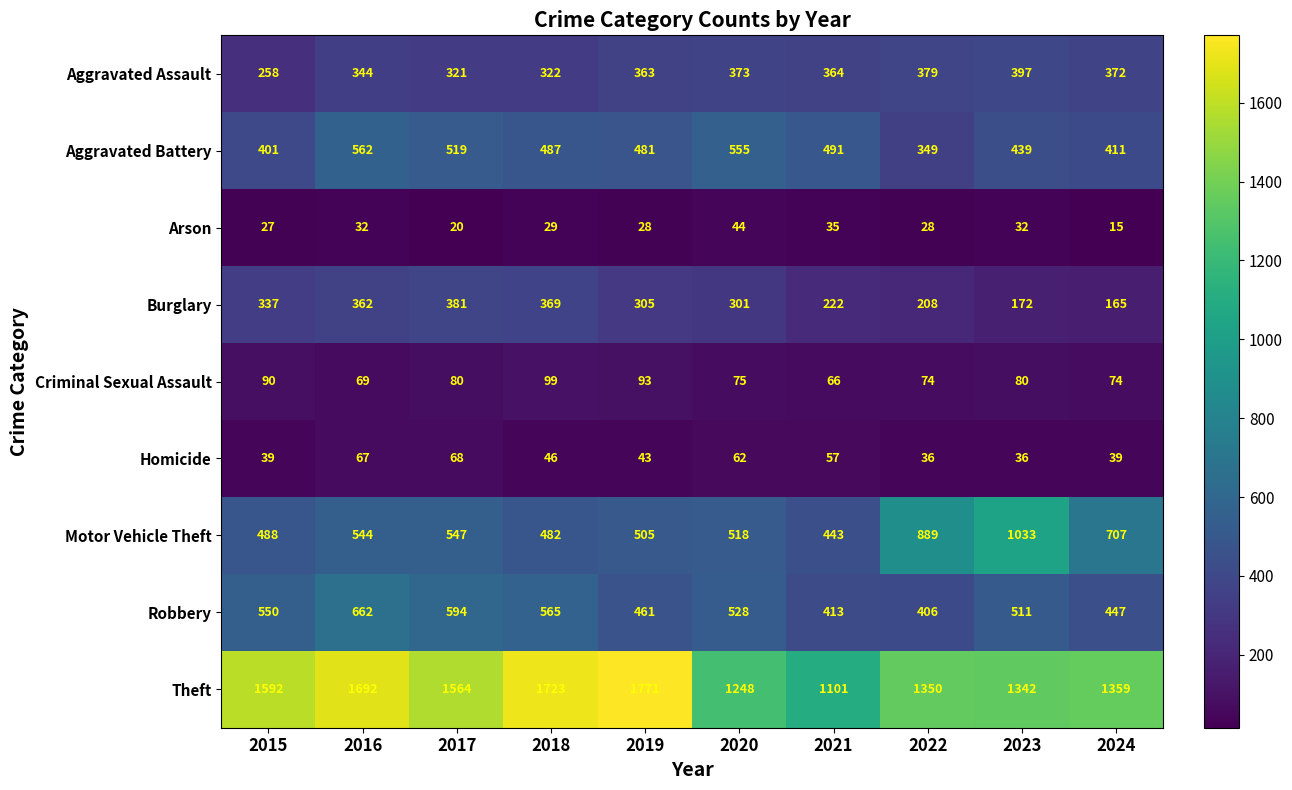

At how many categories does at least one series exceed 220?

10